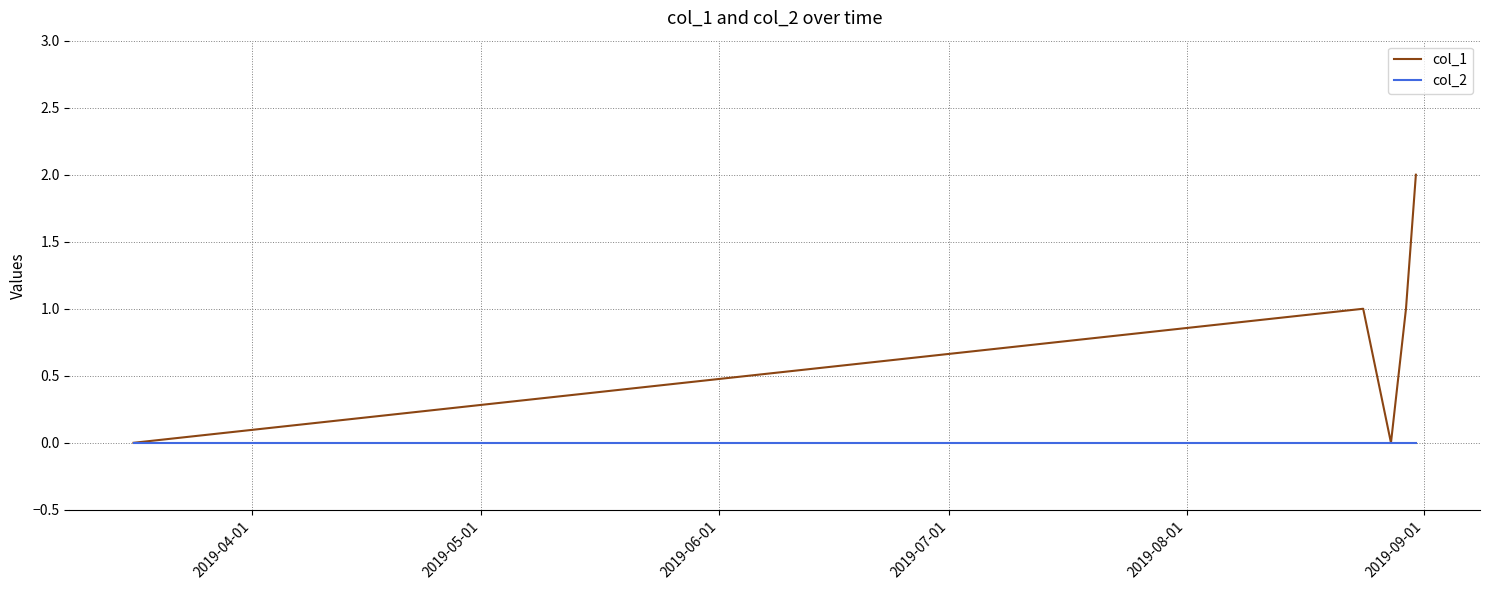

Which series has the largest range (max minus min)?

col_1